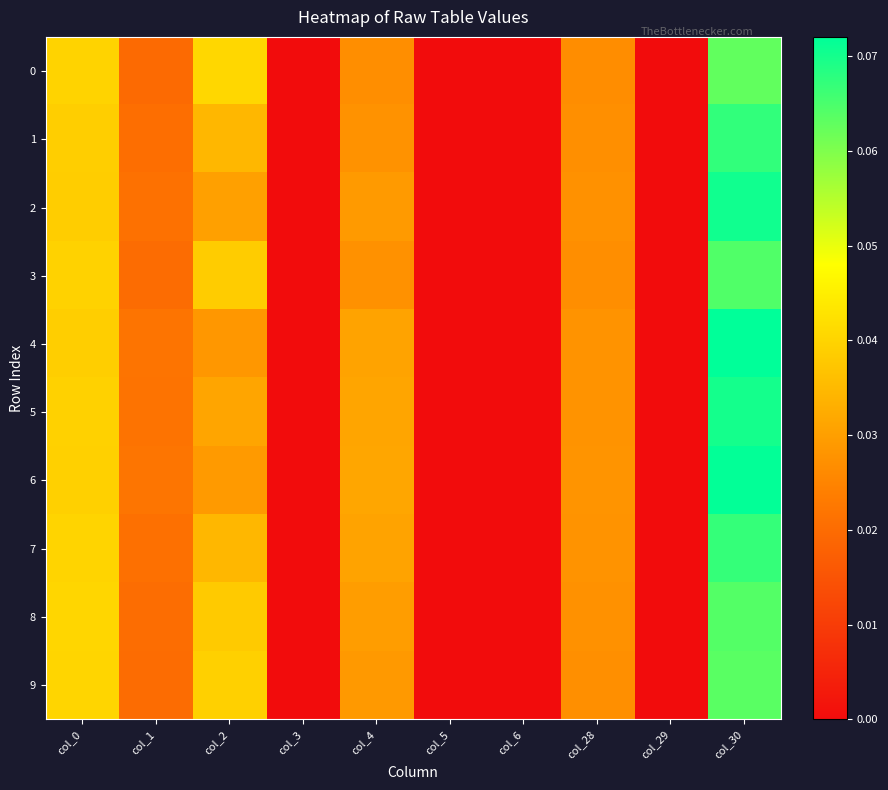

Which series has the largest range (max minus min)?

4